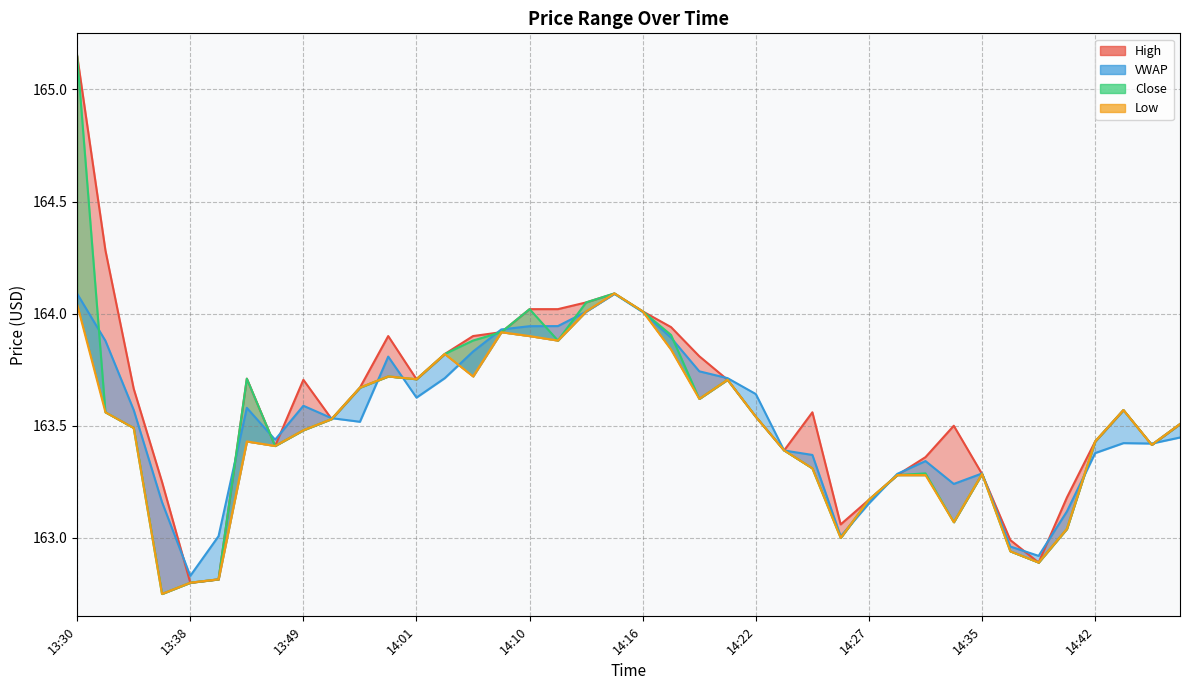

How many data points does each series have?

40